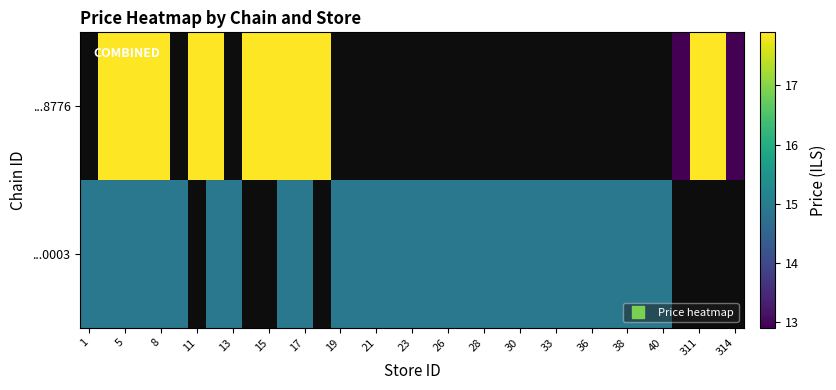

How many values in ...0003 are above zero?

29